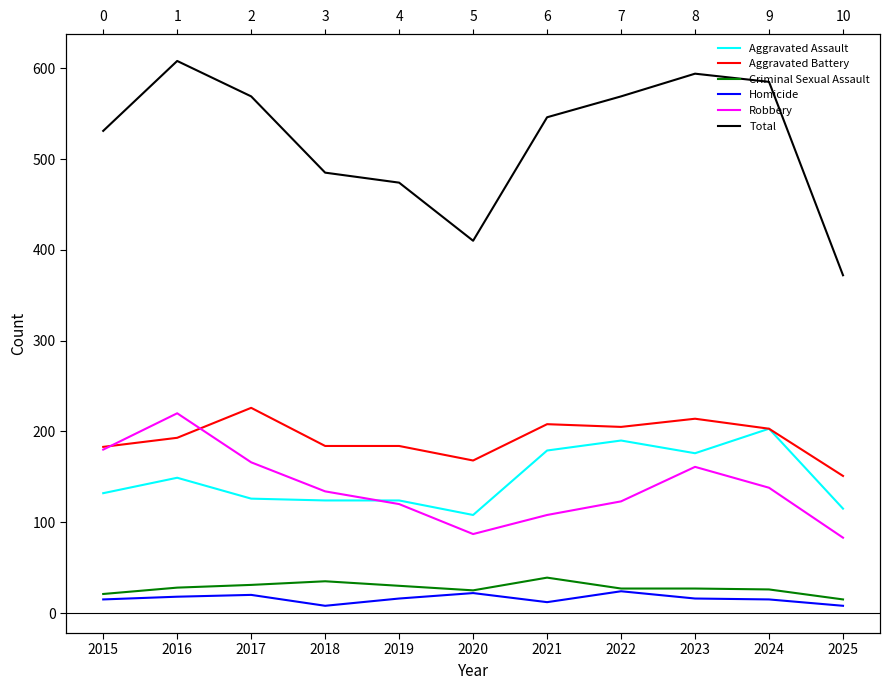

What are all the series names shown in the legend?

Aggravated Assault, Aggravated Battery, Criminal Sexual Assault, Homicide, Robbery, Total